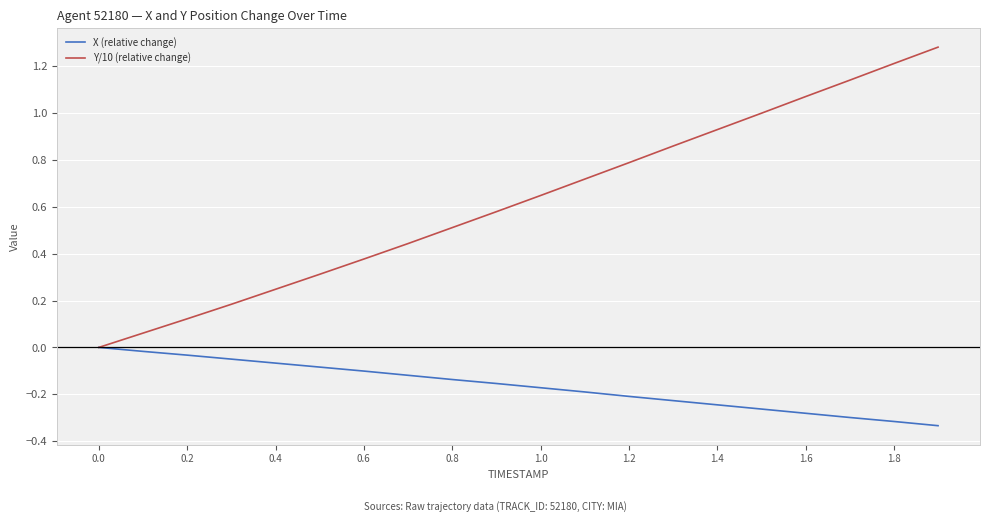

List the series in order of their overall mean, lowest first.

X (relative change), Y/10 (relative change)